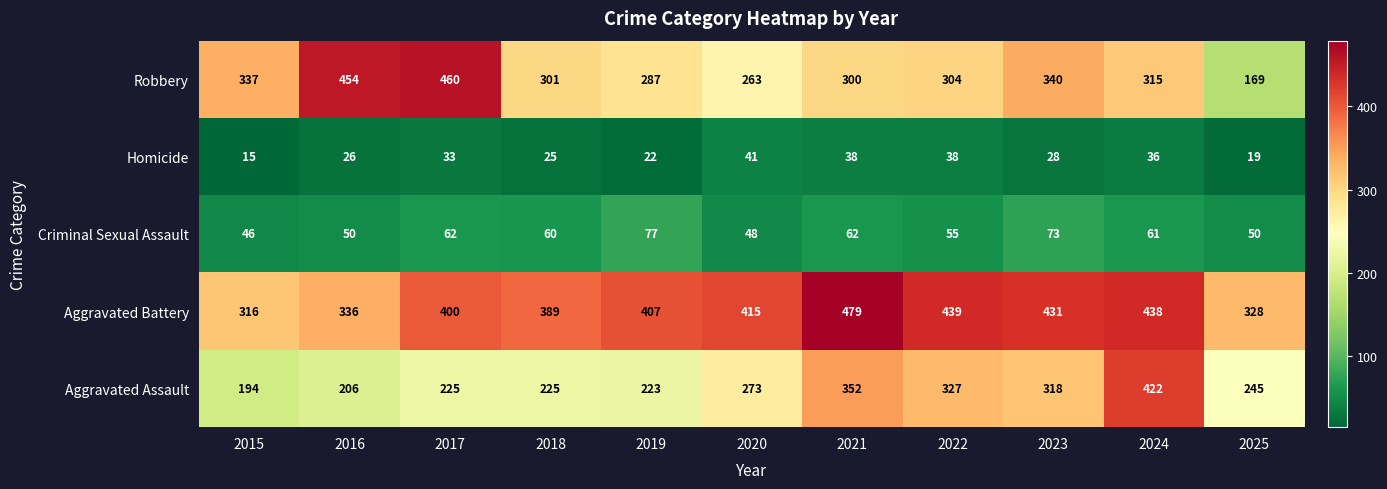

List the series in order of their peak value, highest first.

Aggravated Battery, Robbery, Aggravated Assault, Criminal Sexual Assault, Homicide